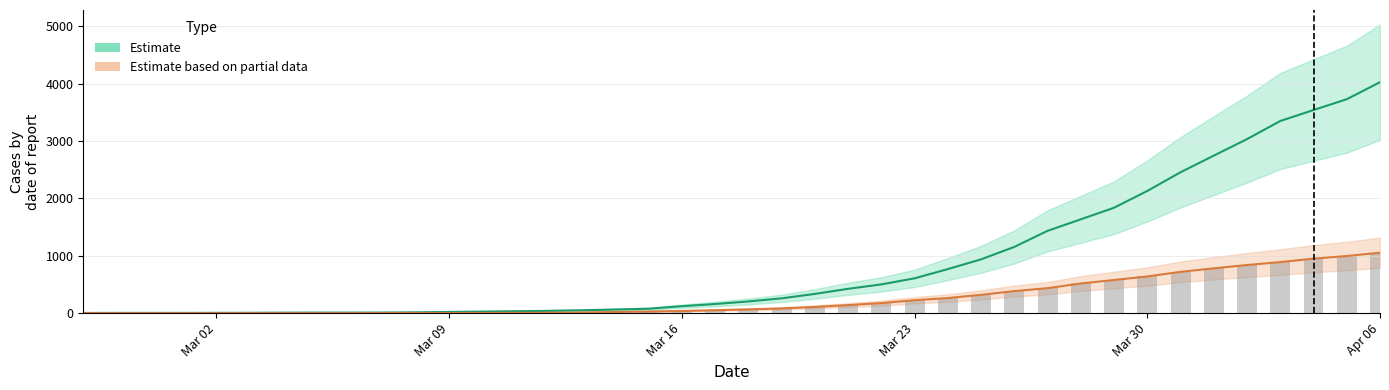

What is the maximum value for Estimate based on partial data?

1054